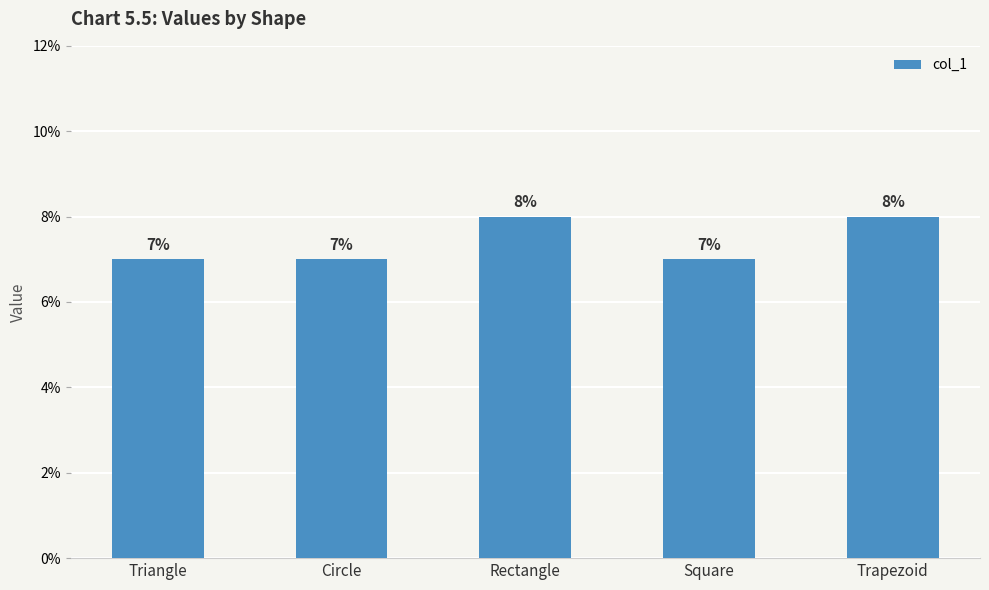

What is the approximate value at Triangle?

7